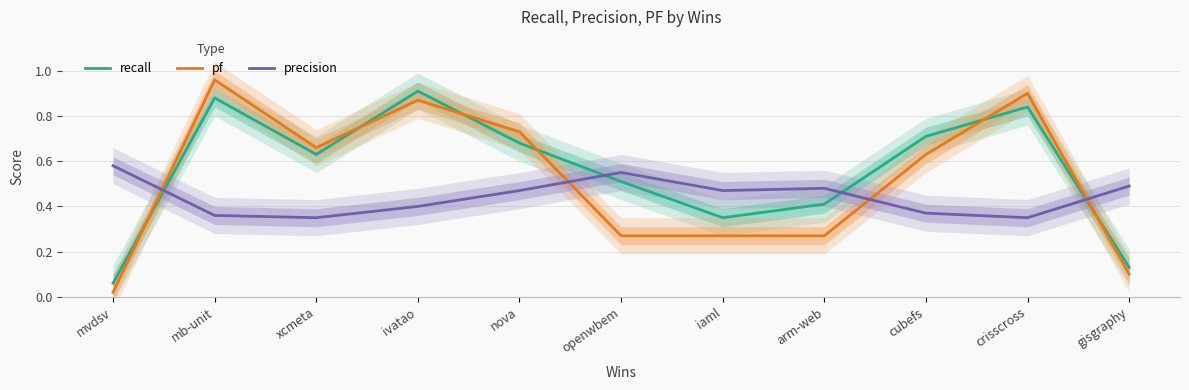

At which category is the sum across all series the highest?

mb-unit